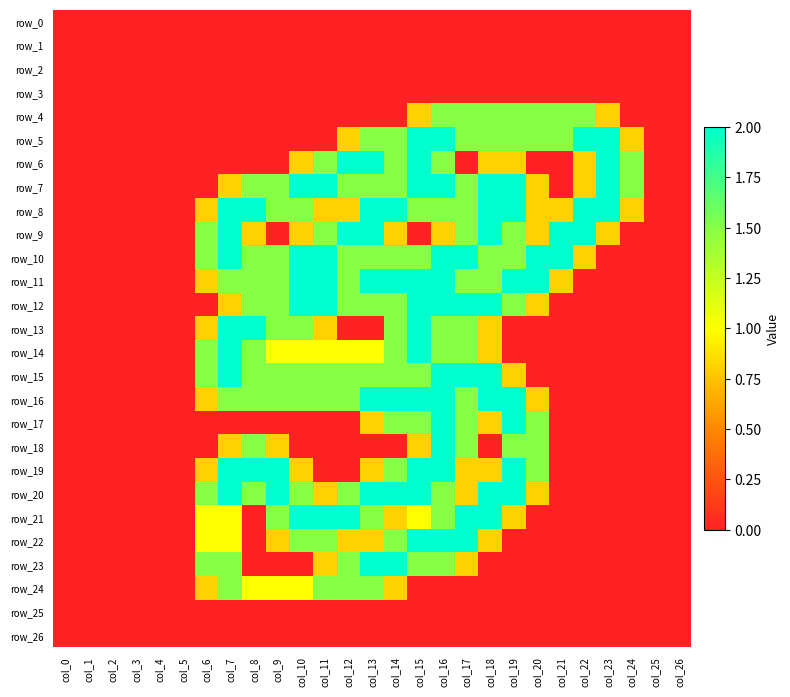

What is the average value of the row_19 series?

0.7